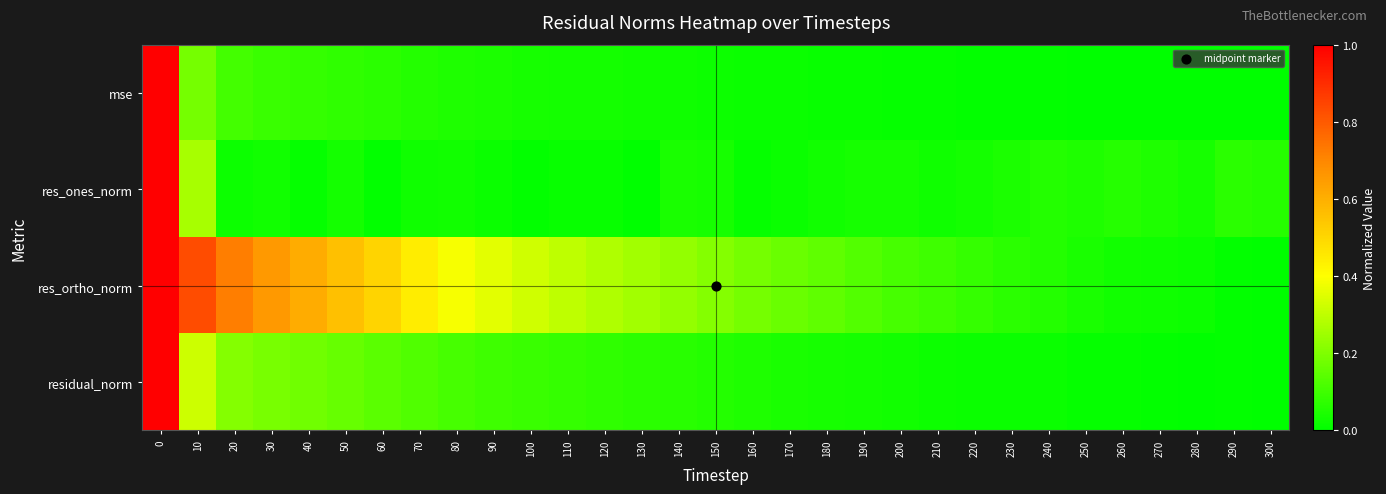

At how many categories does at least one series exceed 0?

31